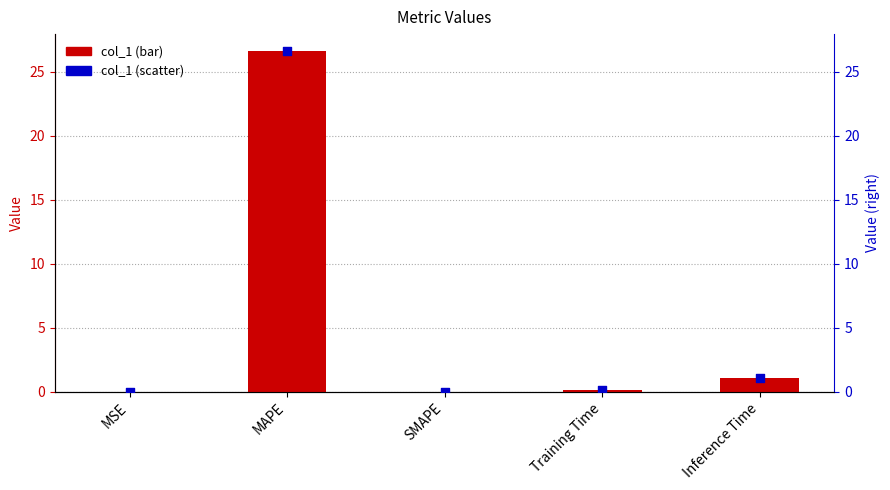

Is the value of col_1 at Inference Time greater than the value of col_1 (scatter) at Training Time?

Yes